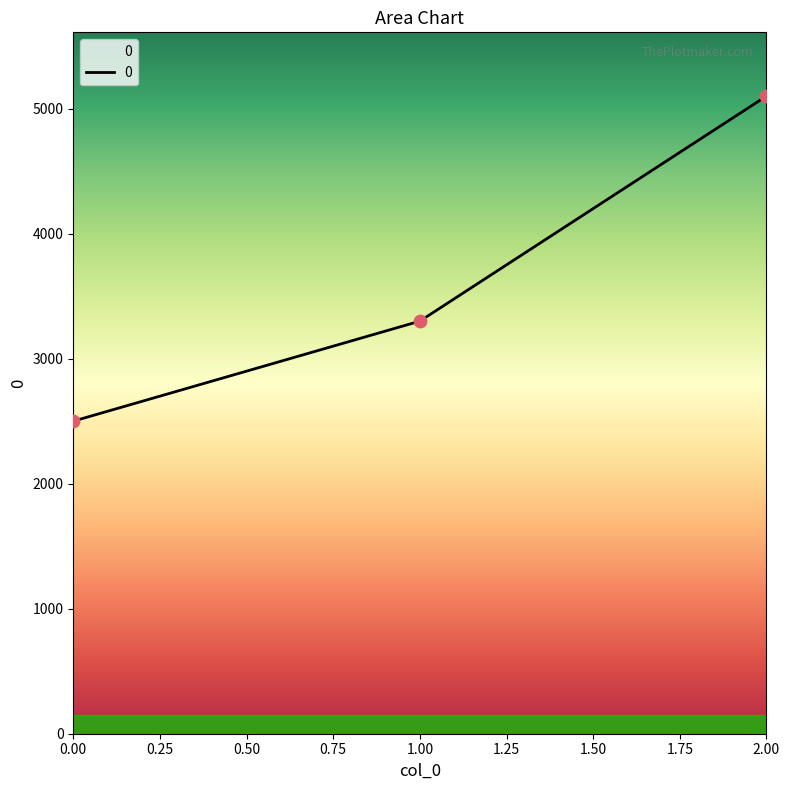

What is the change in value from 0.00 to 1.00?

+800